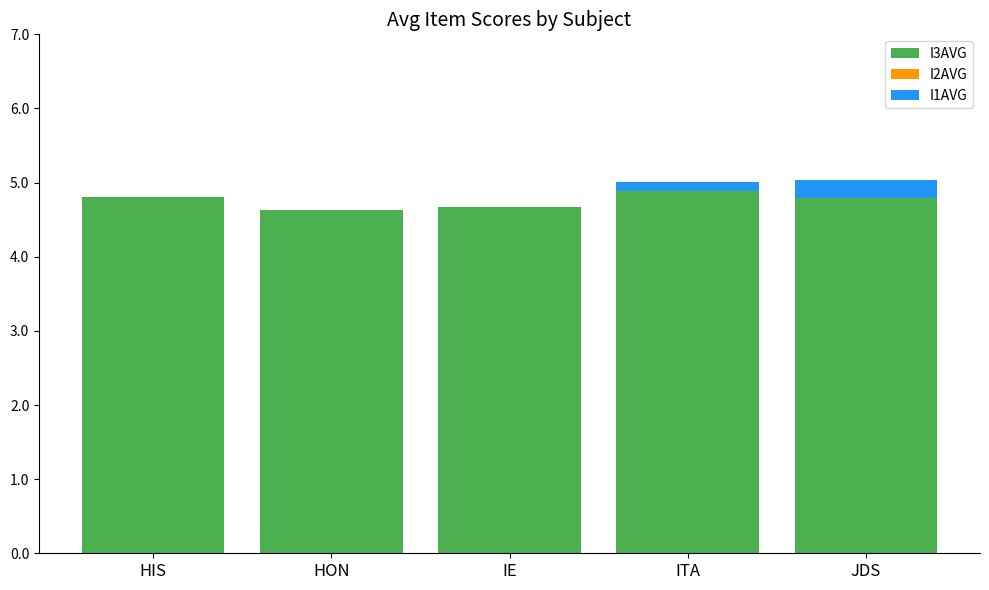

Reading left to right, what are the values for I3AVG?

HIS=4.8	HON=4.6	IE=4.7	ITA=4.9	JDS=4.8